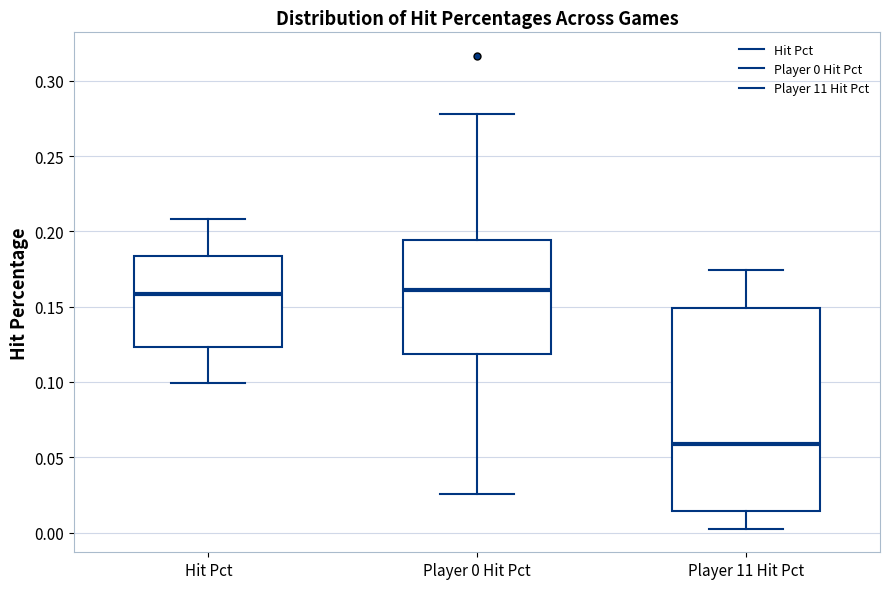

Comparing the boxes themselves (not the whiskers), which one is the tallest?

Player 11 Hit Pct